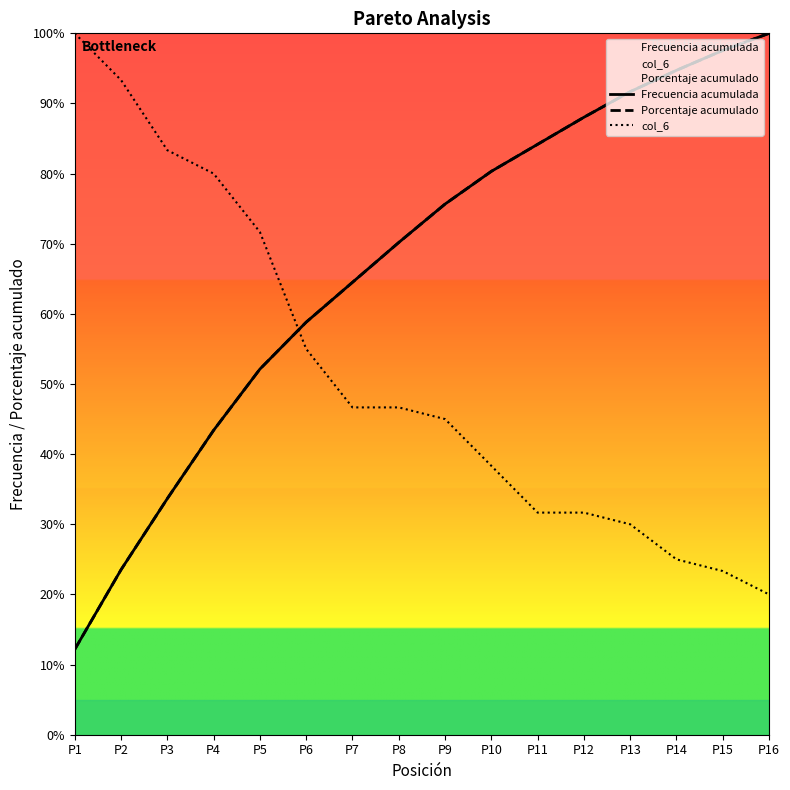

What is the minimum value shown in the chart?

12.2